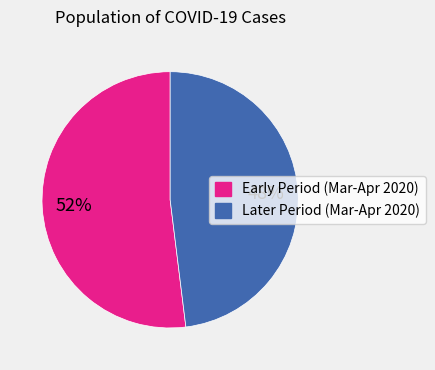

Is there a majority slice in this chart?

Yes